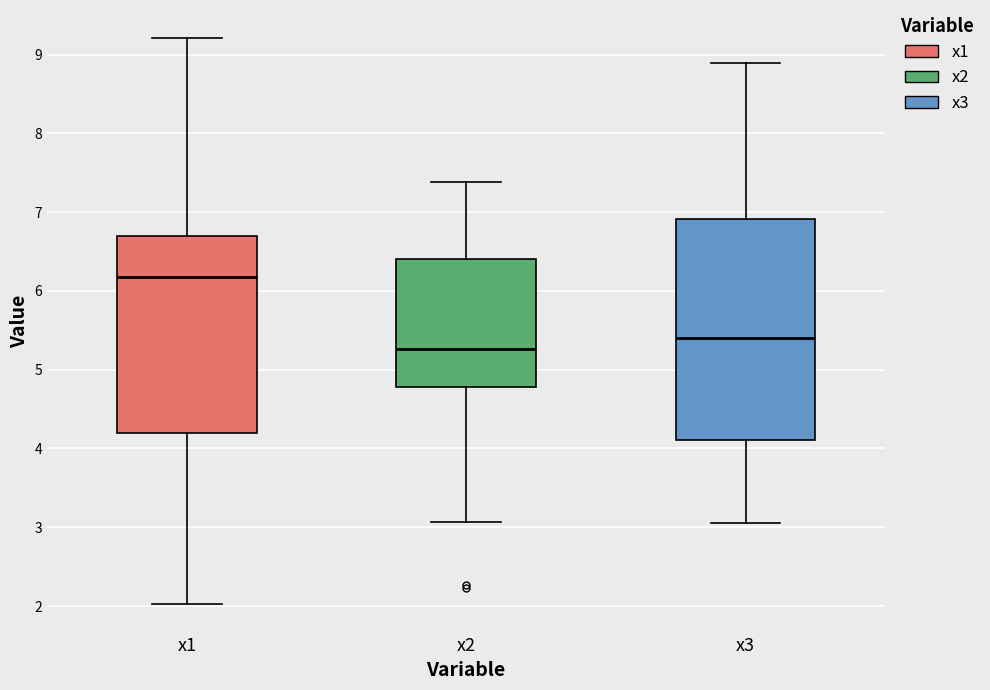

Reading left to right, transcribe this box plot: for each box, give where its median line is, the range the box spans, and where its two whiskers end, as read against the y-axis. The values are not printed on the chart, so give them approximately, as read against the axis.

x1: median 6.2, box 4.2 to 6.7, whiskers 2.0 to 9.2
x2: median 5.3, box 4.8 to 6.4, whiskers 3.1 to 7.4
x3: median 5.4, box 4.1 to 6.9, whiskers 3.1 to 8.9